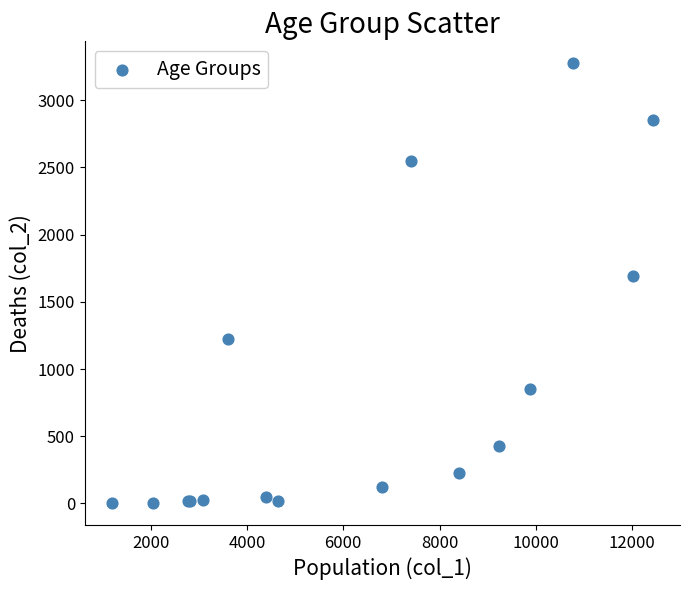

What Y value in the scatter plot is closest to 1638?

1690